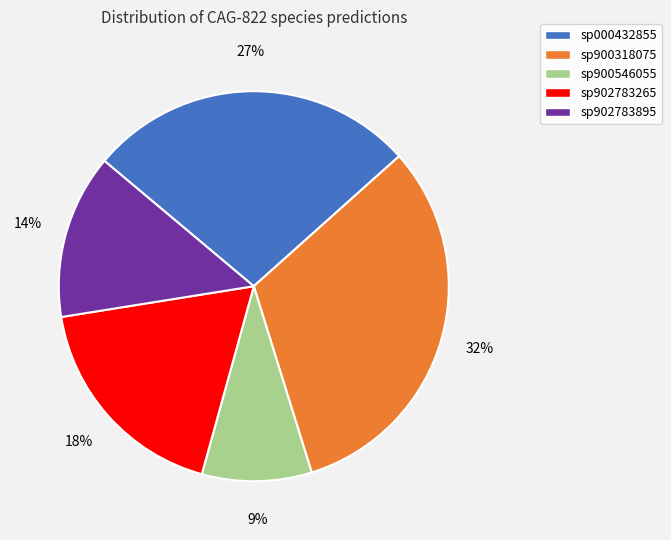

Does any single category account for the majority?

No